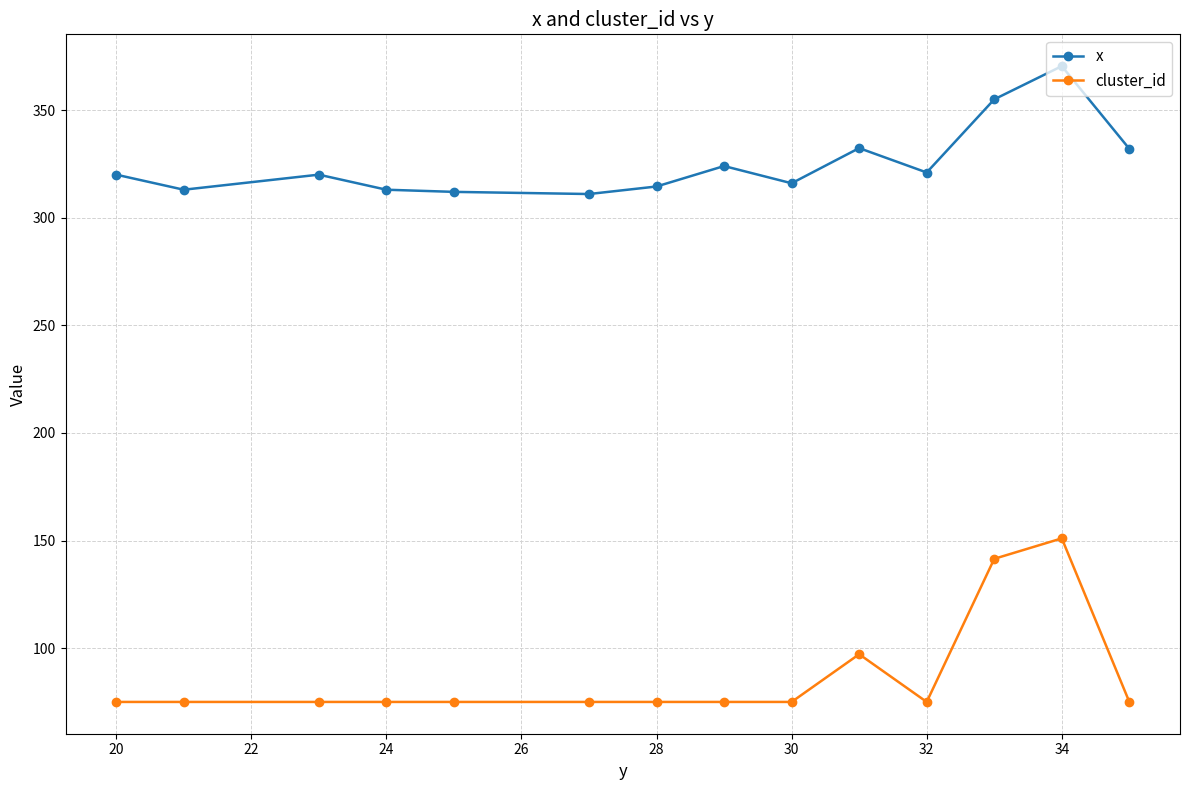

What is the greatest value displayed?

370.4